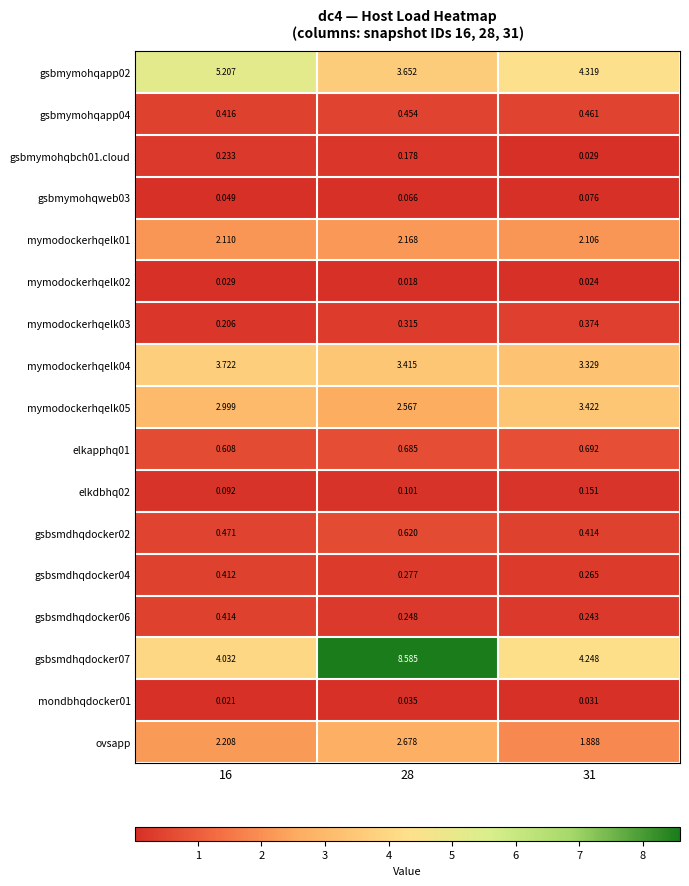

Is the value of gsbsmdhqdocker07 at 31 greater than the value of gsbmymohqweb03 at 16?

Yes